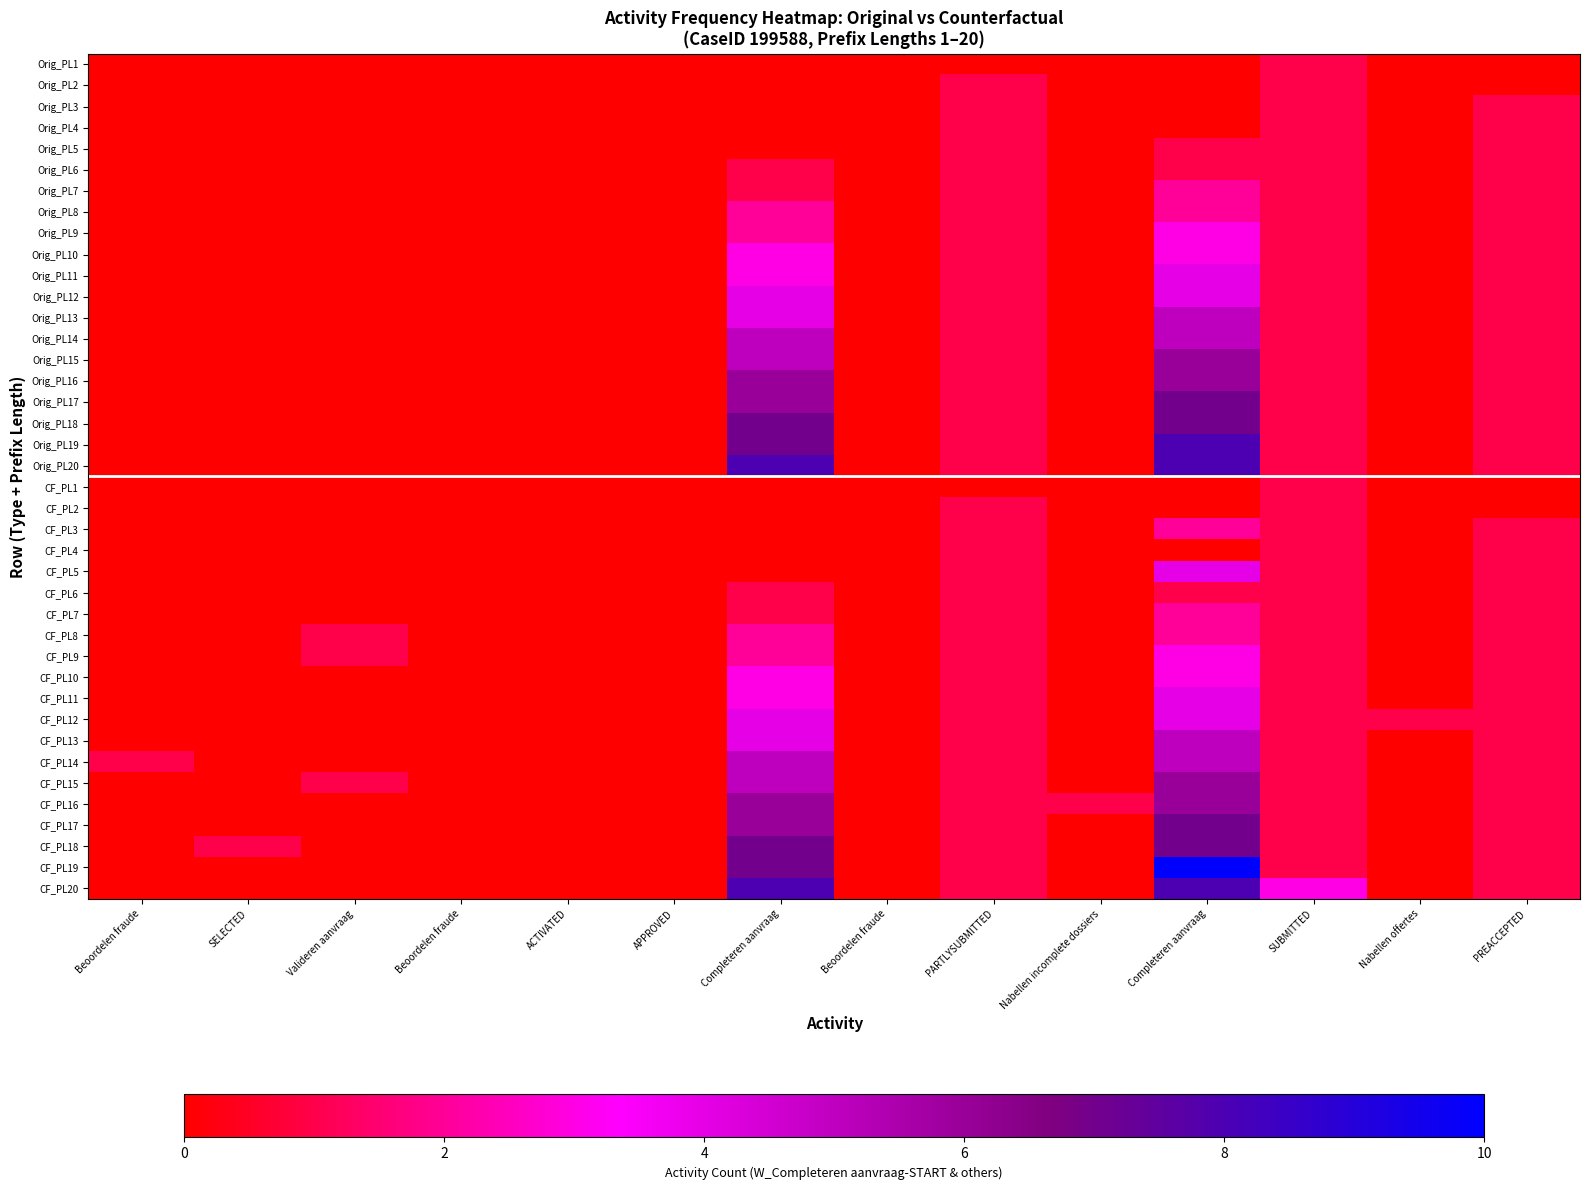

List the series in order of their peak value, highest first.

CF_PL19, Orig_PL19, Orig_PL20, CF_PL20, Orig_PL17, Orig_PL18, CF_PL17, CF_PL18, Orig_PL15, Orig_PL16, CF_PL15, CF_PL16, Orig_PL13, Orig_PL14, CF_PL13, CF_PL14, Orig_PL11, Orig_PL12, CF_PL5, CF_PL11, CF_PL12, Orig_PL9, Orig_PL10, CF_PL9, CF_PL10, Orig_PL7, Orig_PL8, CF_PL3, CF_PL7, CF_PL8, Orig_PL1, Orig_PL2, Orig_PL3, Orig_PL4, Orig_PL5, Orig_PL6, CF_PL1, CF_PL2, CF_PL4, CF_PL6